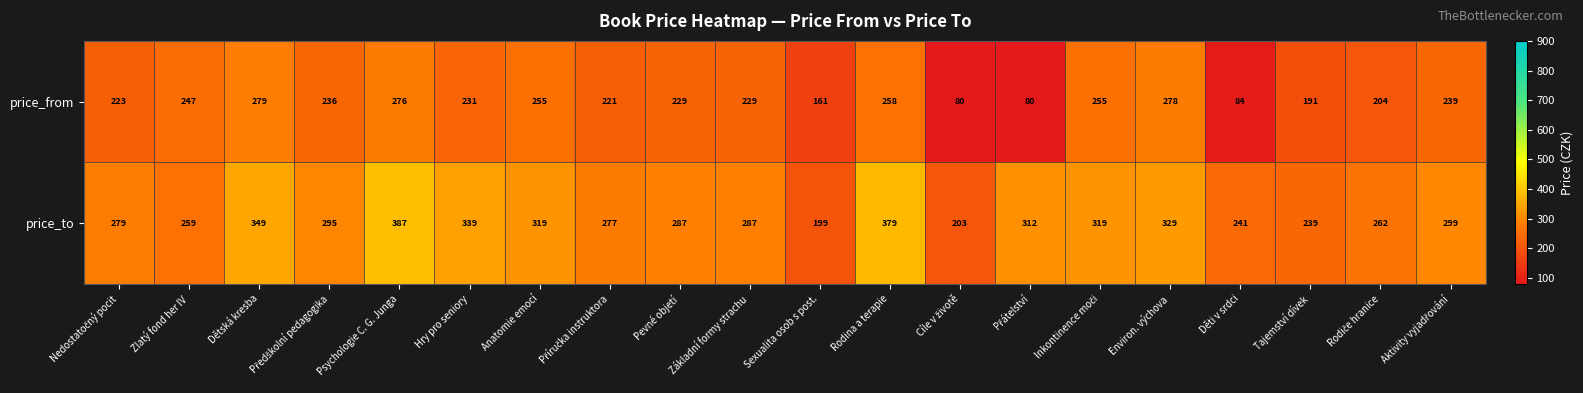

How many data points in price_from are less than 231?

10